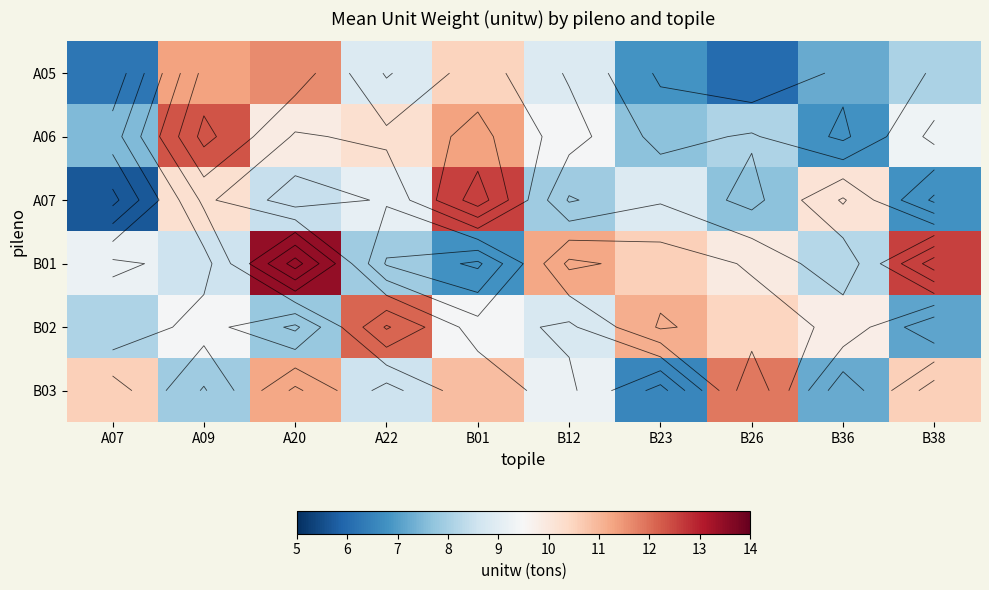

At which label does B03 first exceed 10?

A07